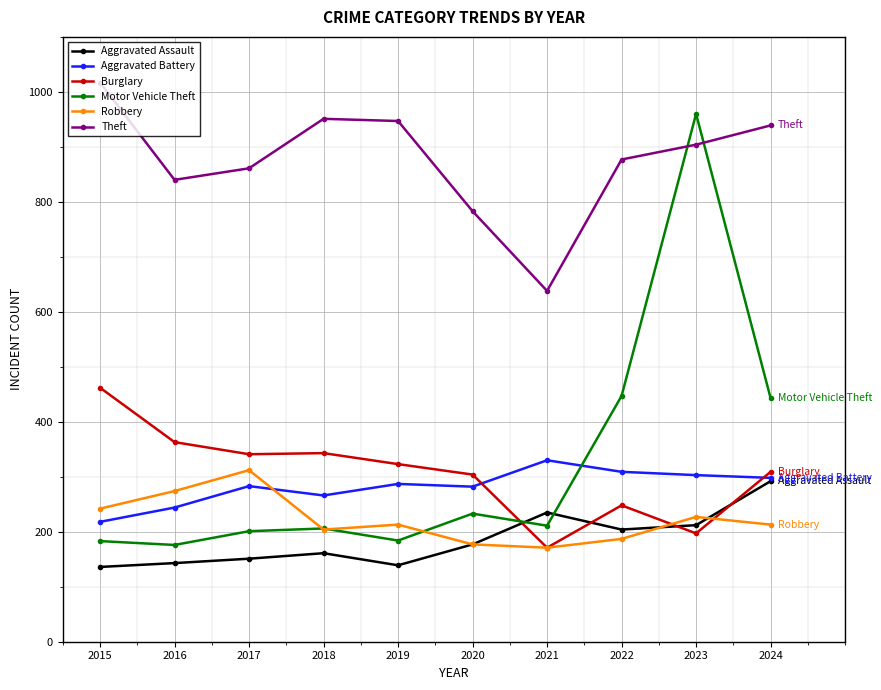

What is the value of the Burglary point at the 3rd from the left?

341